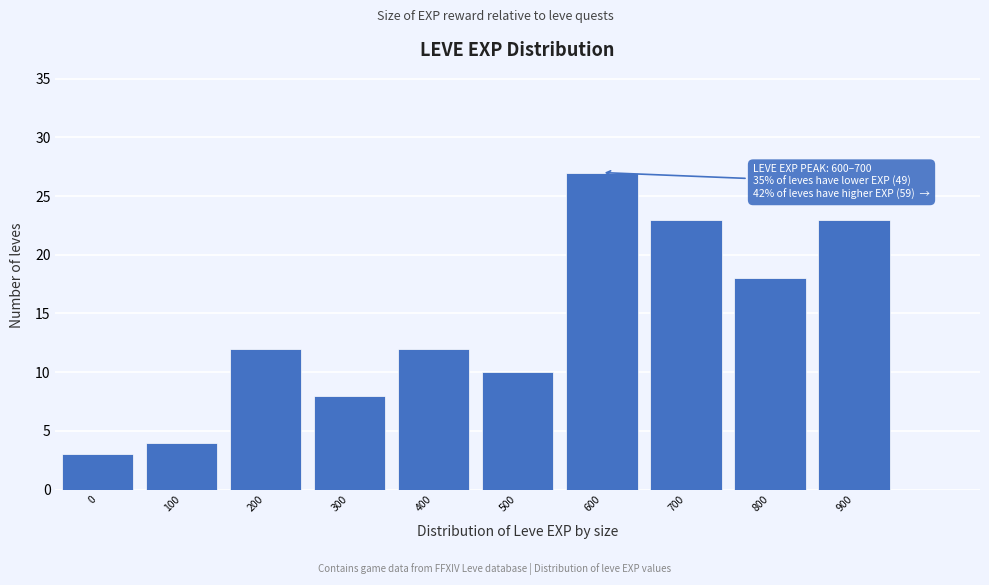

Reading left to right, transcribe all the data shown in this chart.

3	4	12	8	12	10	27	23	18	23